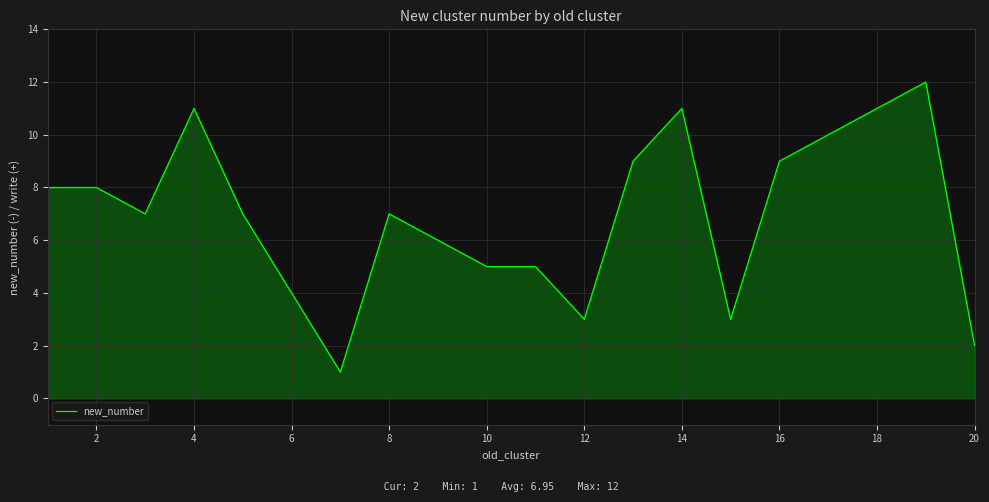

What is the maximum value shown in the chart?

12